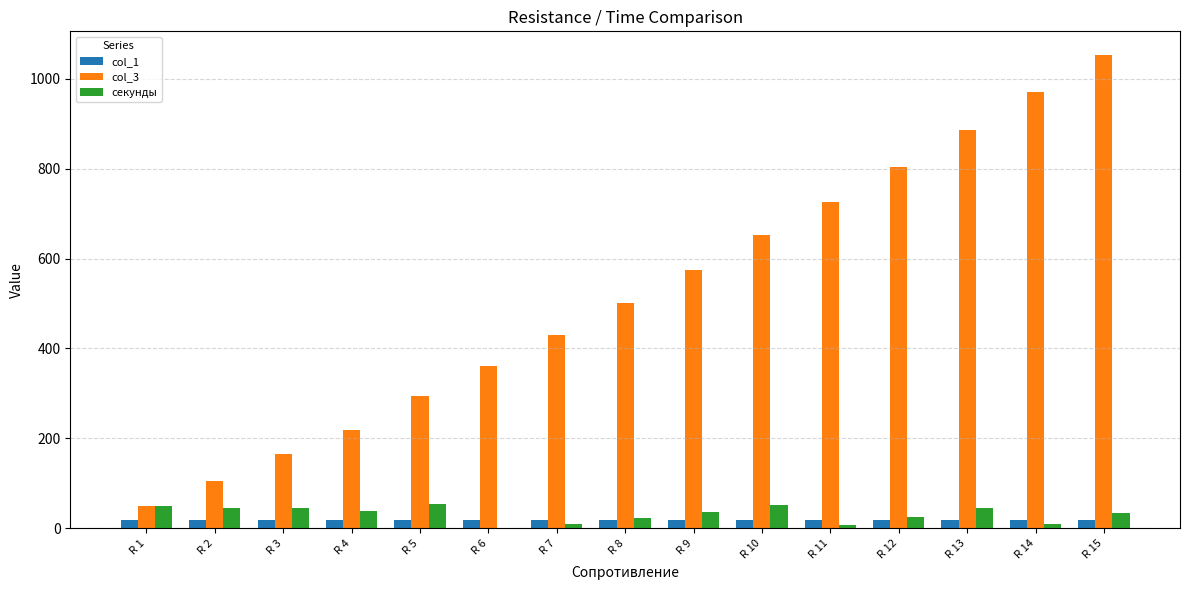

How many distinct data groups are displayed?

3